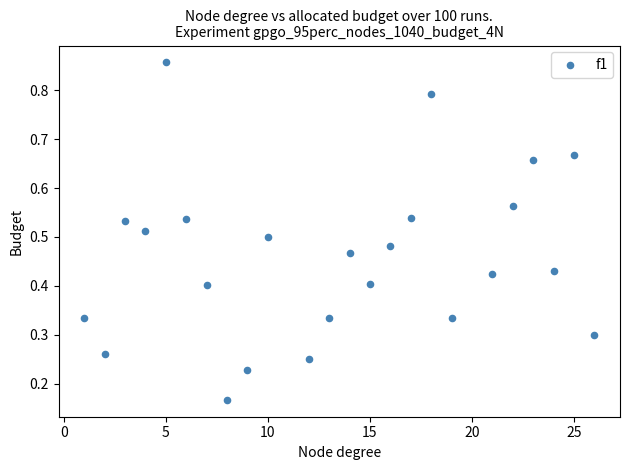

What is the range of X values (max minus min)?

25.0